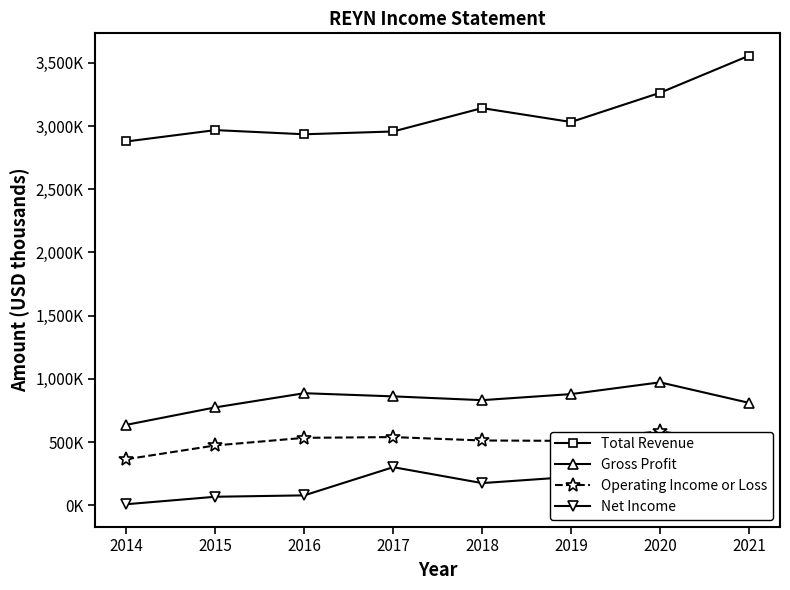

True or false: Total Revenue and Gross Profit intersect in this chart.

False